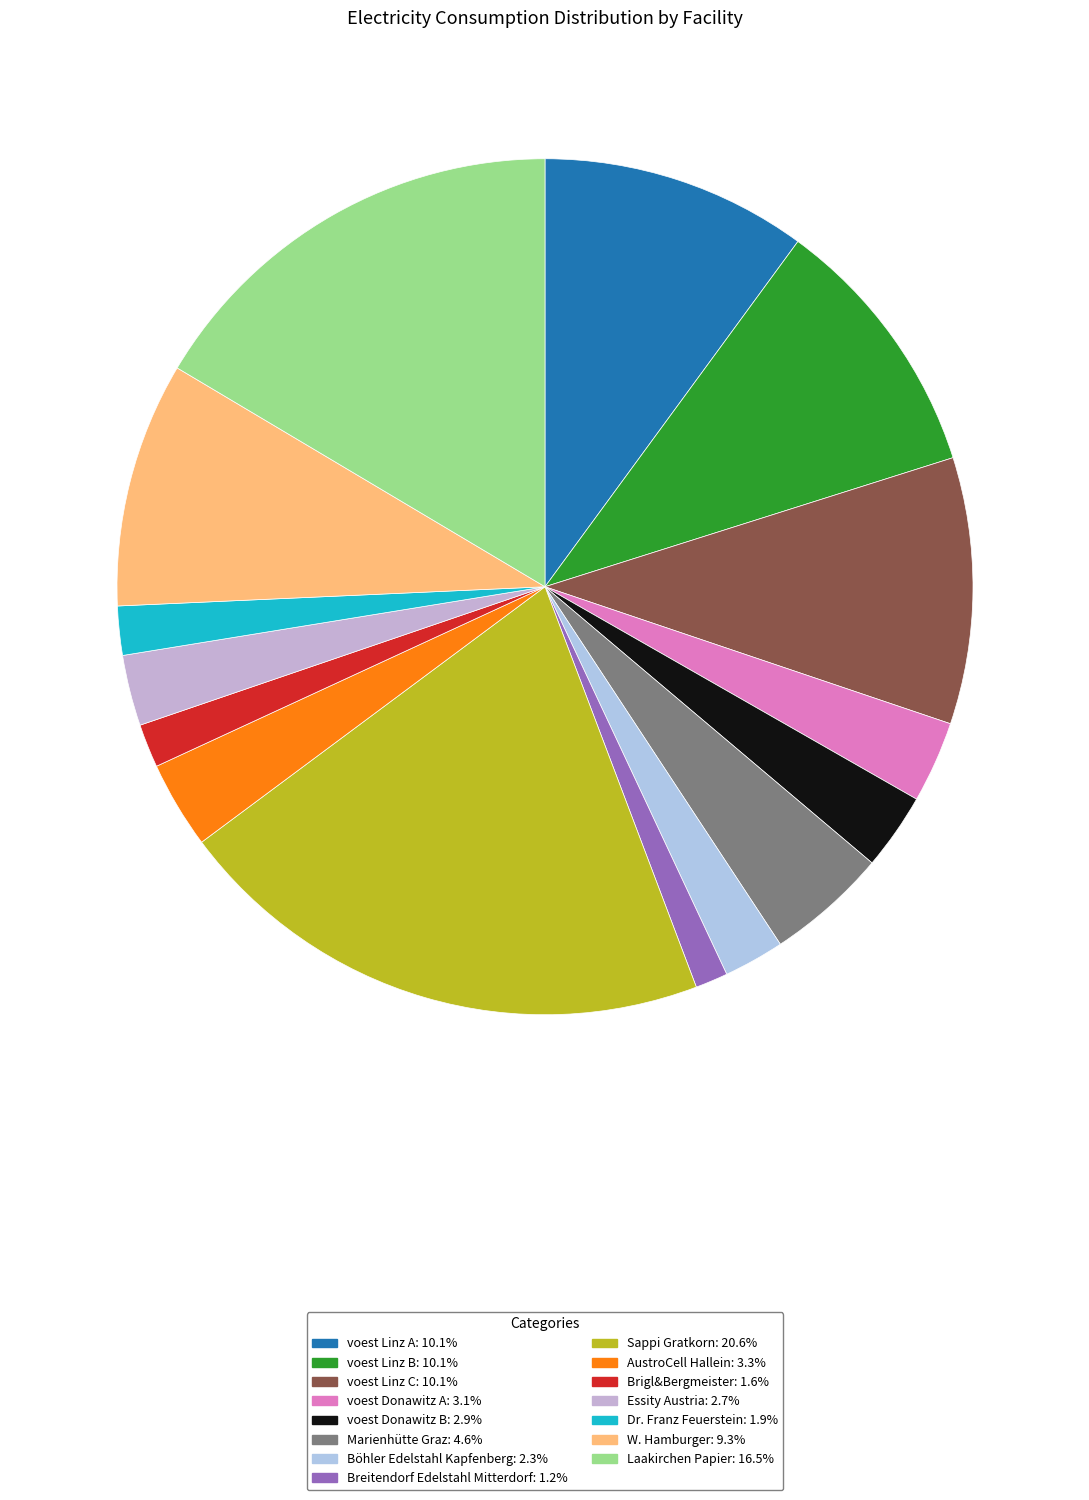

What is the smallest slice in the pie chart?

Breitendorf Edelstahl Mitterdorf